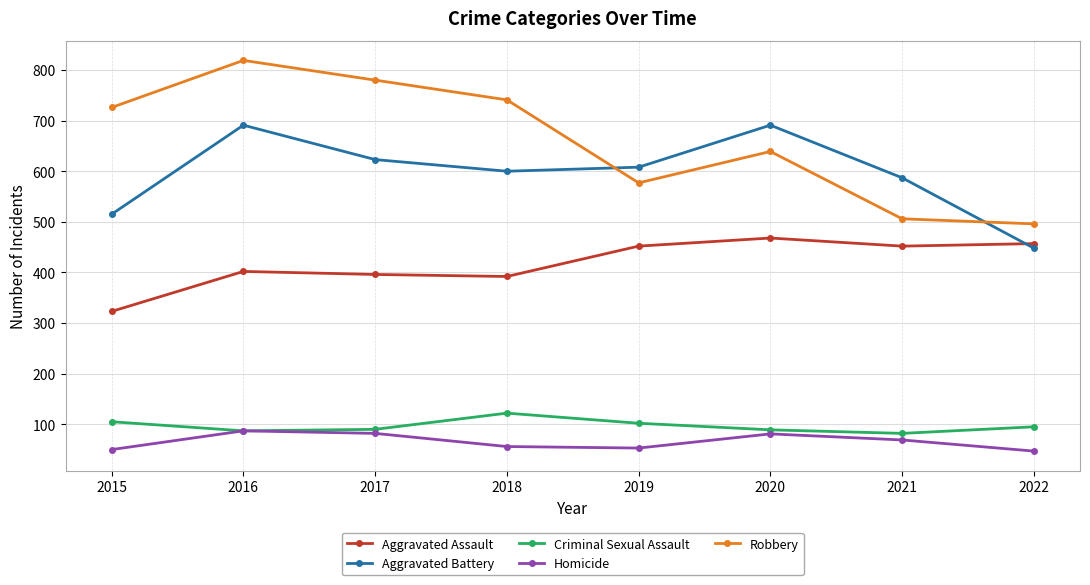

What is the greatest value displayed?

819